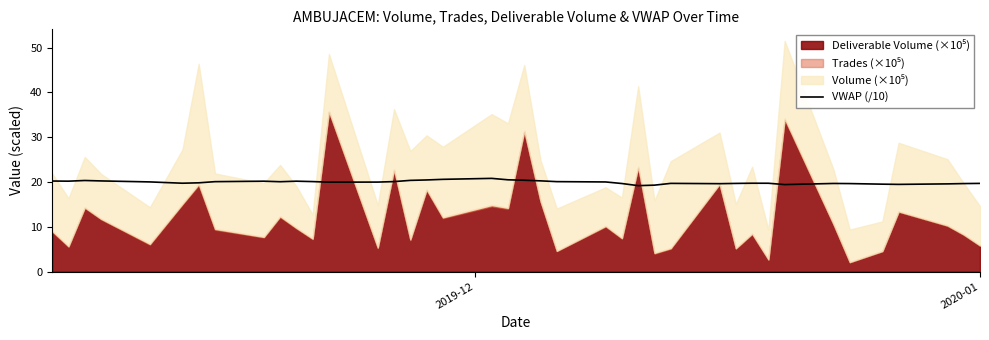

What is the maximum value for VWAP (/10)?

20.8